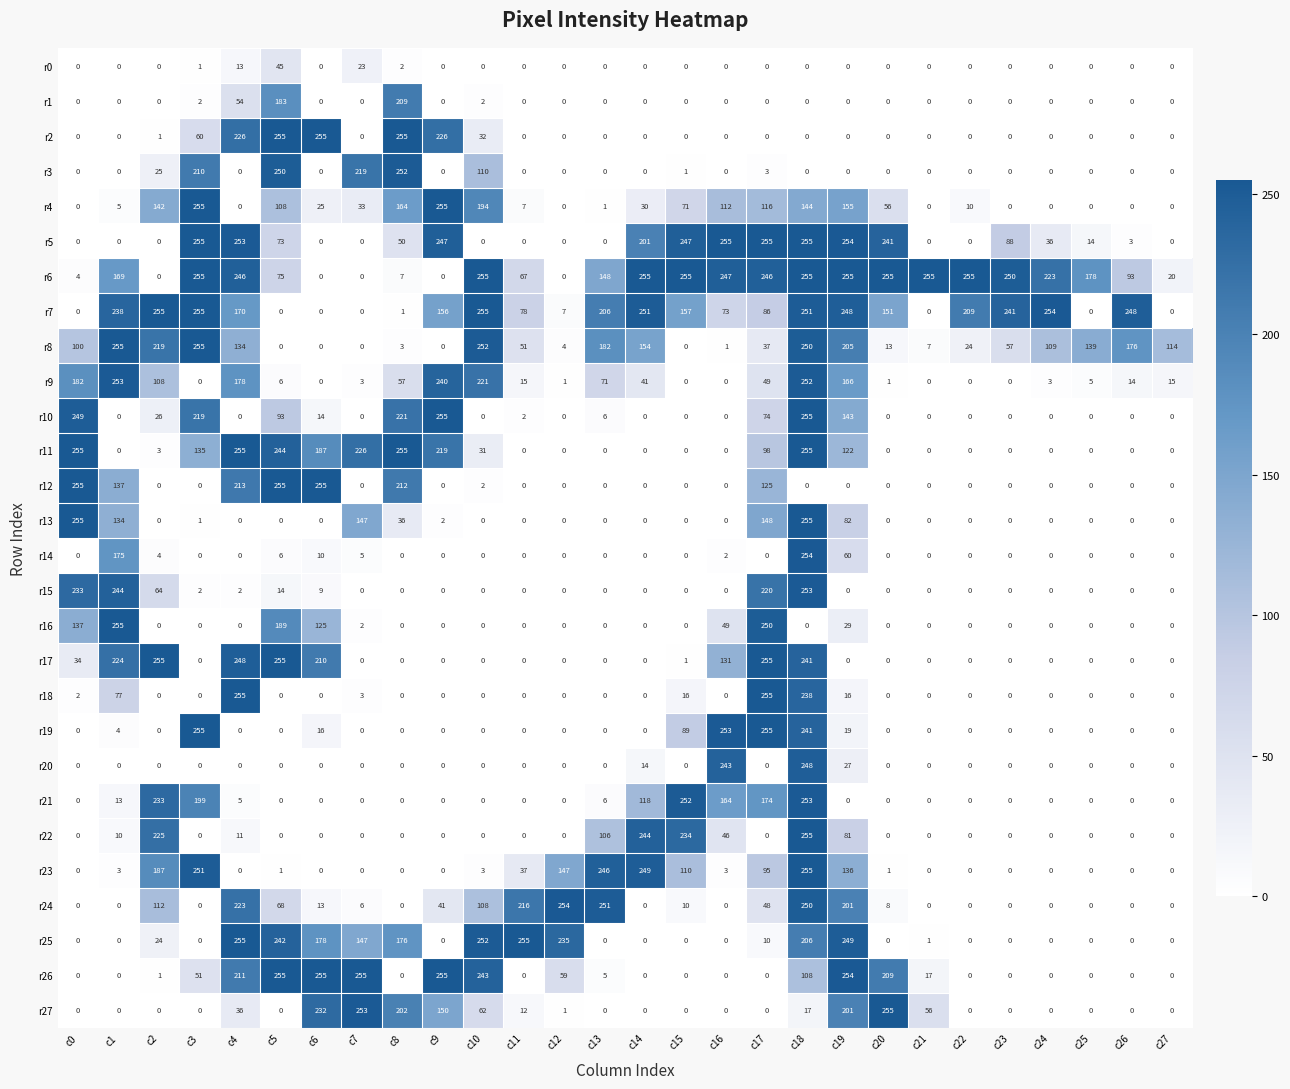

What is the difference between the maximum and minimum values in the r0 series?

45